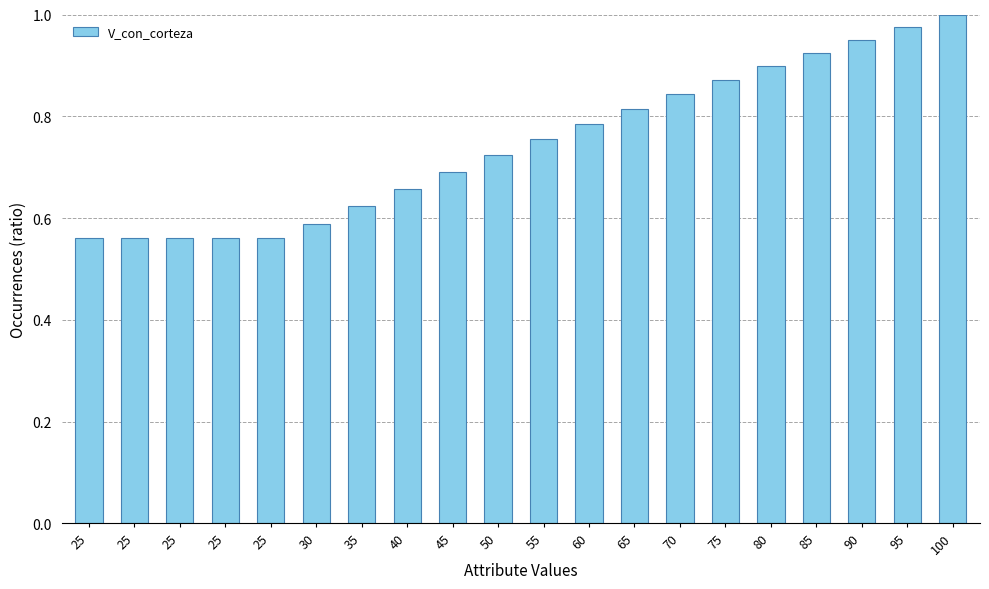

Are the bars horizontal?

No